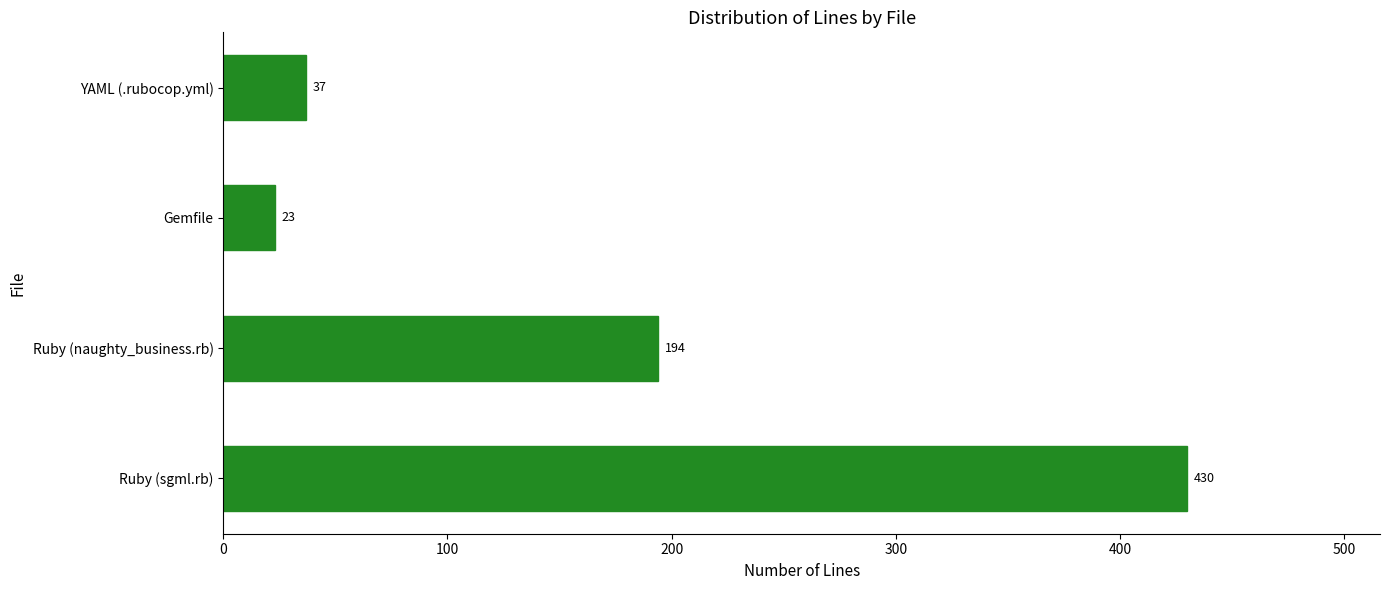

List the labels in order of value, largest first.

Ruby (sgml.rb), Ruby (naughty_business.rb), YAML (.rubocop.yml), Gemfile